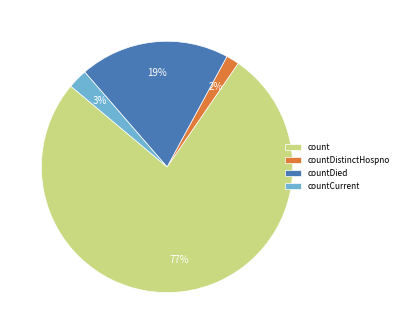

Rank the categories by value from lowest to highest.

countDistinctHospno, countCurrent, countDied, count